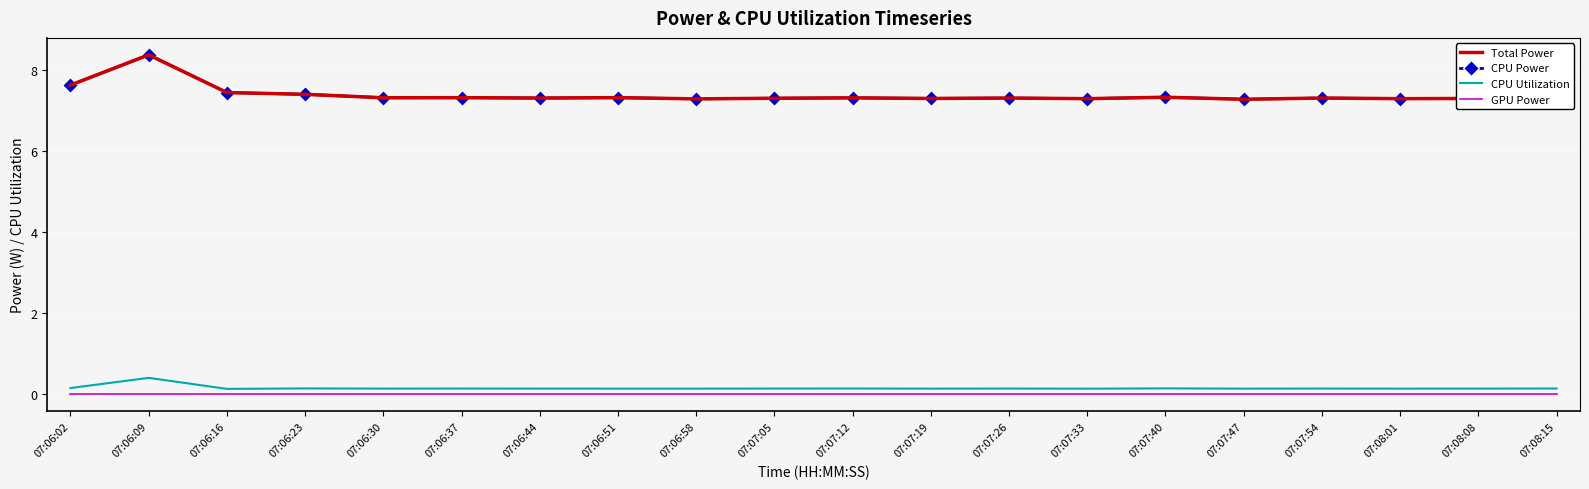

How many categories are shown in the chart?

20